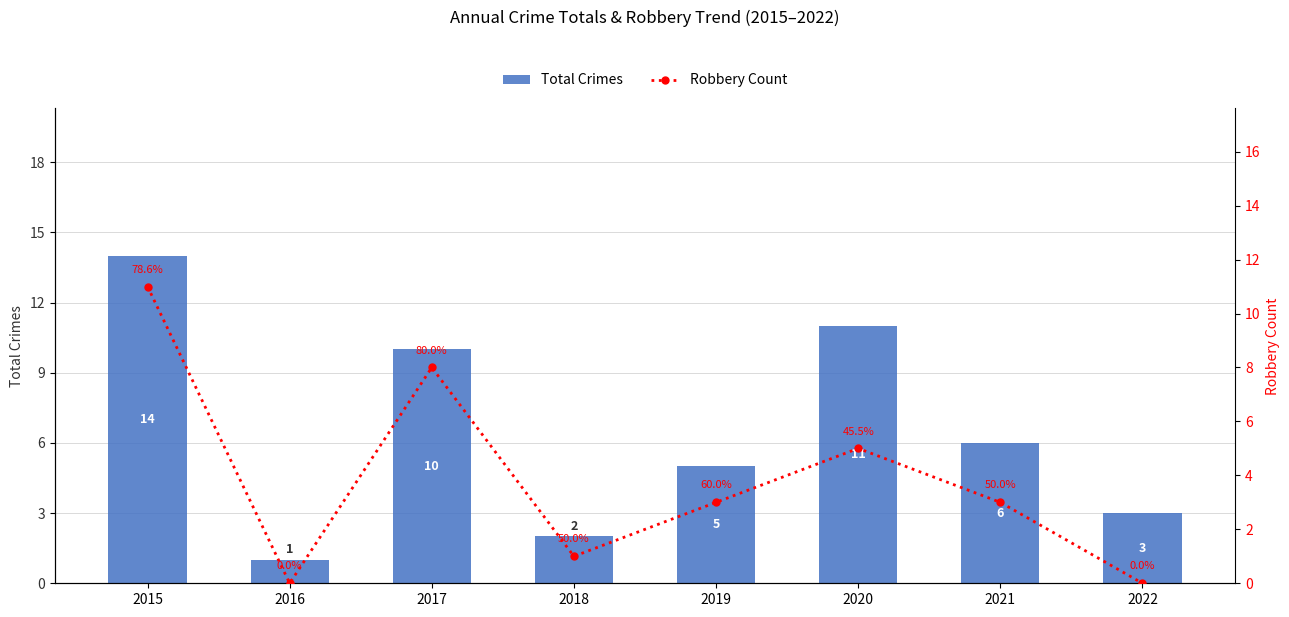

Which series changed the most between 2020 and 2021?

Total Crimes